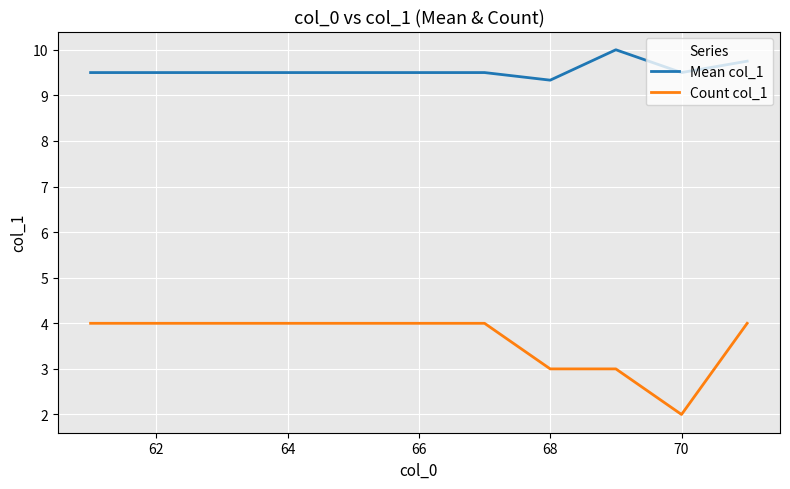

What is the difference between the maximum and minimum values in the Mean col_1 series?

0.7